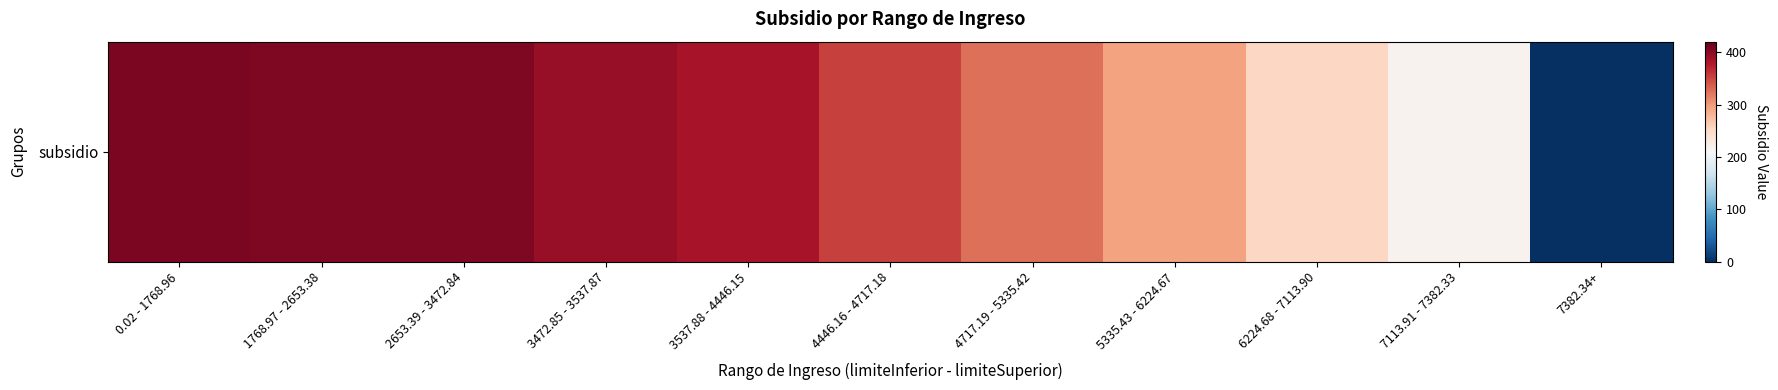

Where is the data nearest to the value 203?

7113.91 - 7382.33